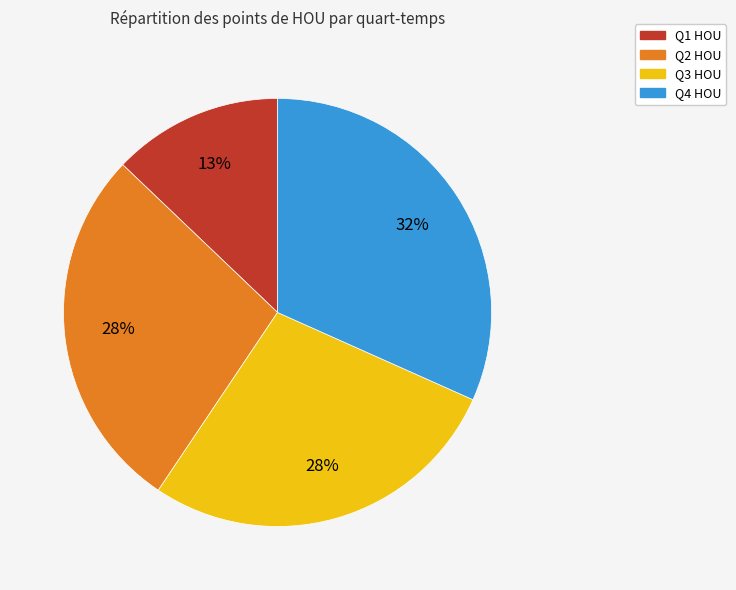

True or false: Q4 HOU accounts for 25% of the total.

False